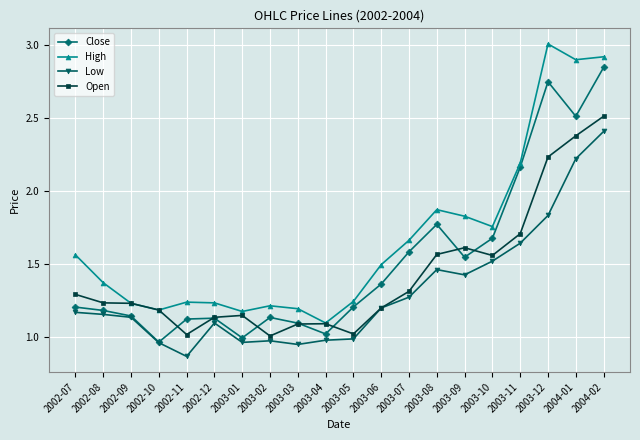

Between 2003-05 and 2003-08, which series saw the biggest shift?

High